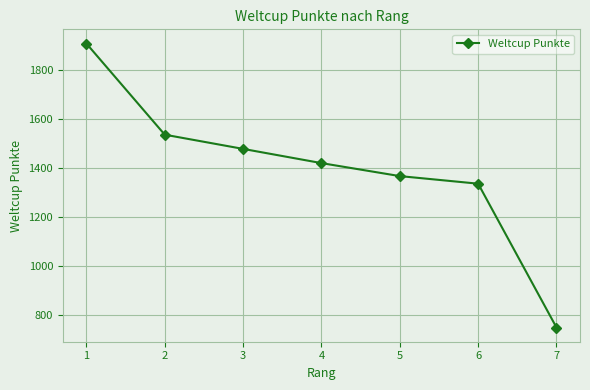

How many series are shown in this chart?

1